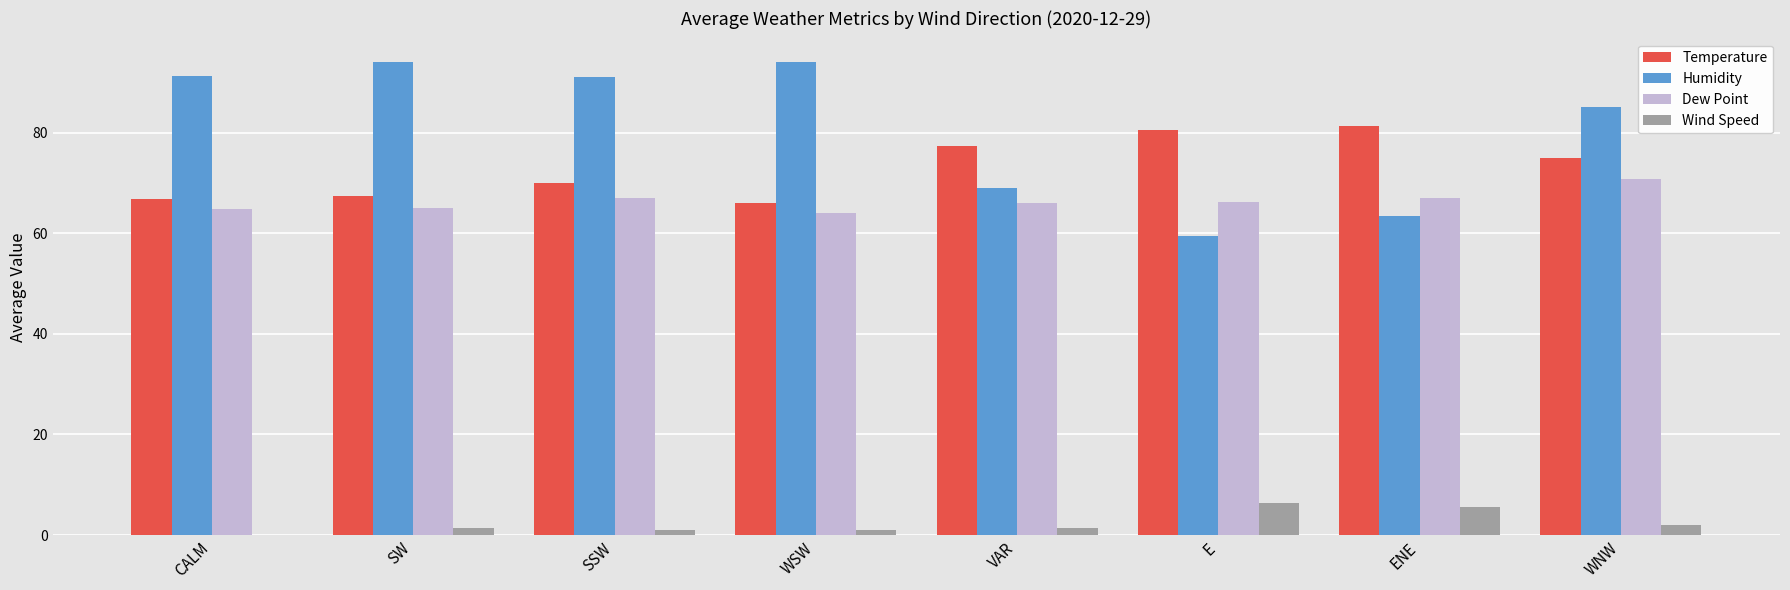

Are the bars horizontal?

No